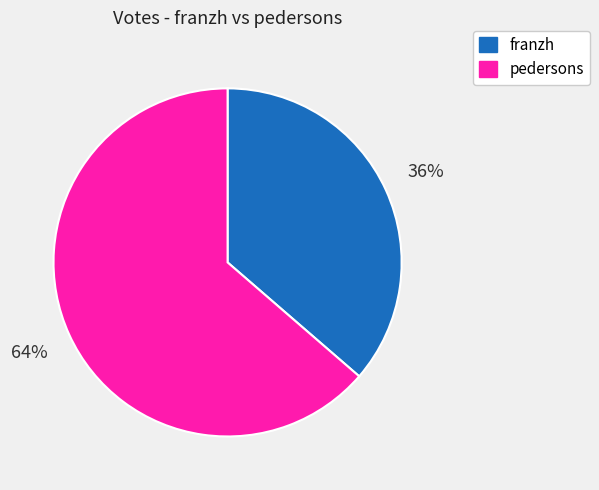

To the nearest percent, what is the combined percentage of franzh and pedersons?

100%